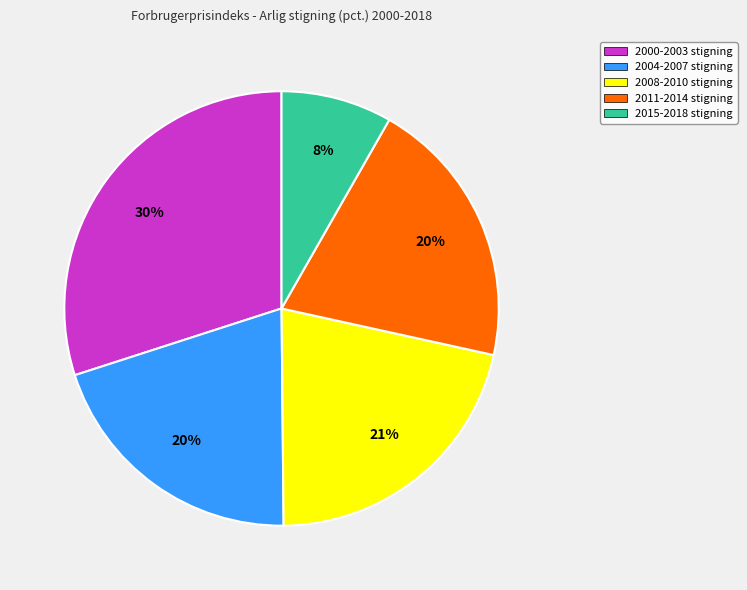

Which category has the smallest portion of the pie?

2015-2018 stigning